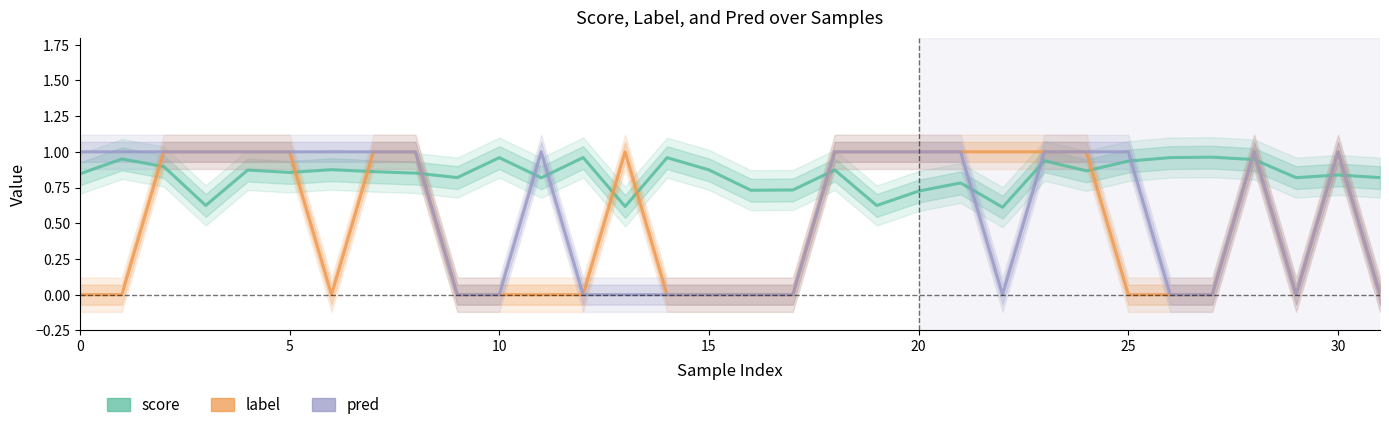

Which series has the widest spread of values?

label